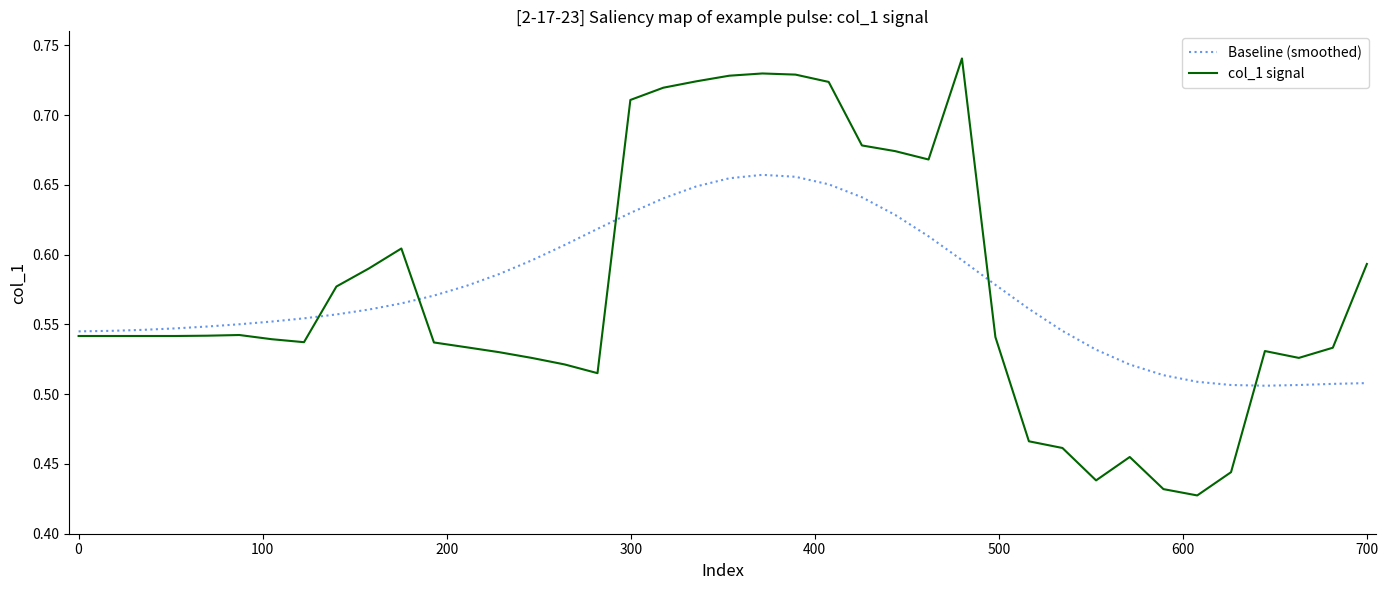

Which series has the largest range (max minus min)?

col_1 signal